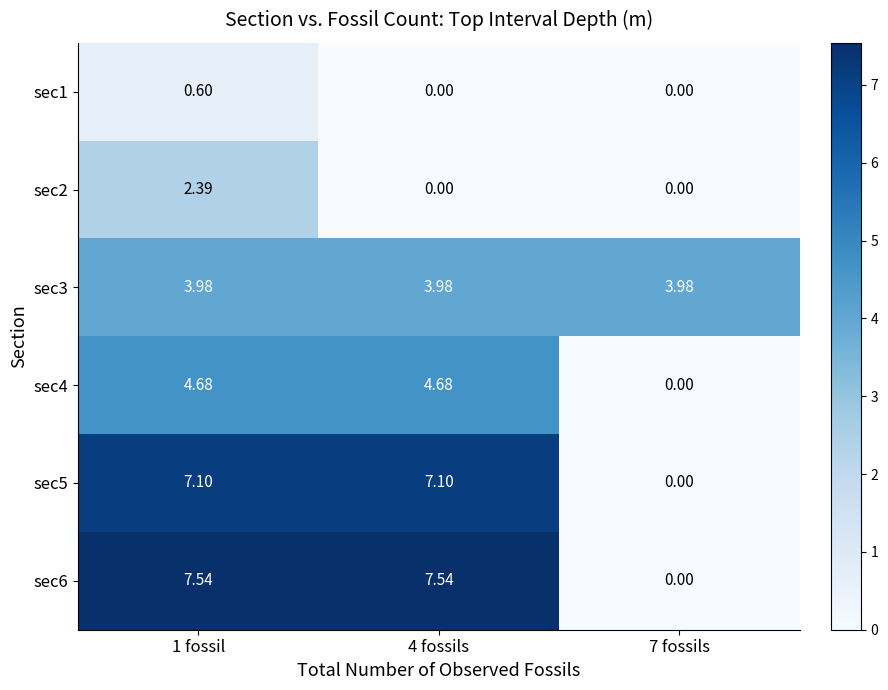

Which series changed the most between 1 fossil and 4 fossils?

sec2